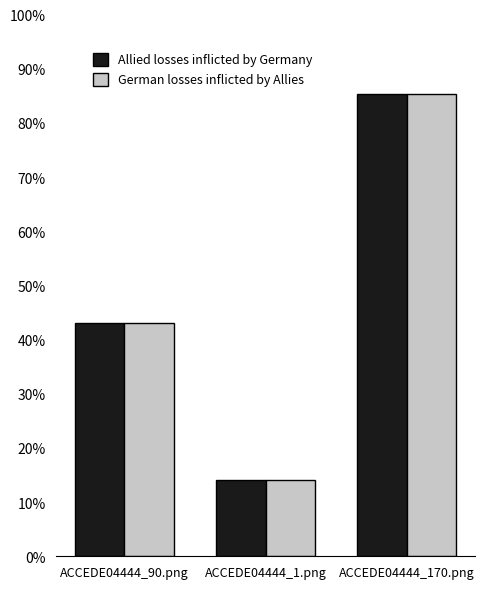

Reading right to left, transcribe all the data shown in this chart.

Allied losses inflicted by Germany: 0.9	0.1	0.4
German losses inflicted by Allies: 0.9	0.1	0.4